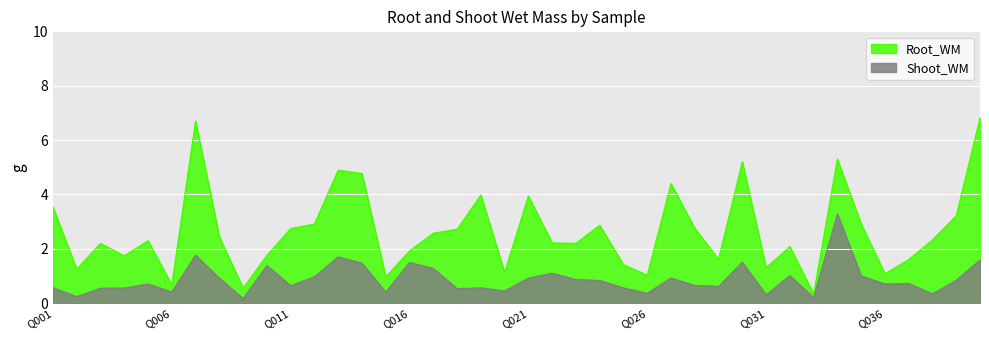

List the labels in order of Shoot_WM value, smallest first.

Q009, Q033, Q002, Q031, Q038, Q026, Q015, Q006, Q020, Q018, Q003, Q004, Q025, Q019, Q001, Q029, Q011, Q028, Q036, Q005, Q037, Q024, Q039, Q023, Q008, Q021, Q027, Q012, Q035, Q032, Q022, Q017, Q010, Q014, Q016, Q030, Q040, Q013, Q007, Q034